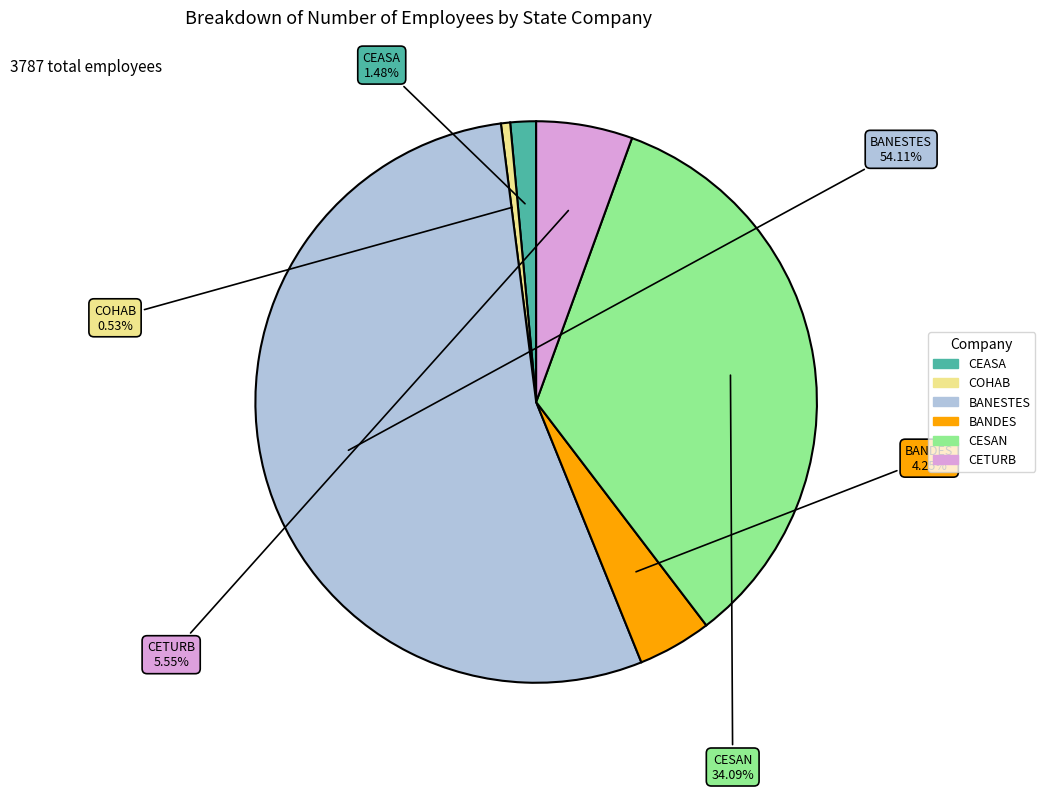

What percentage is the BANDES slice, to the nearest percent?

4%